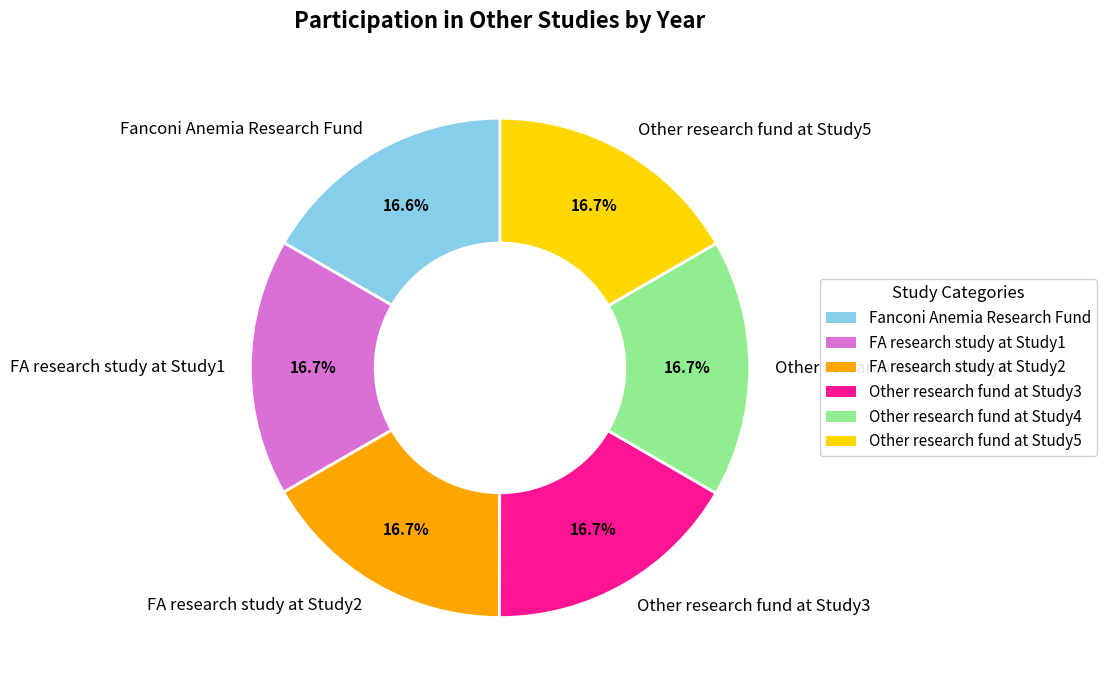

Do Other research fund at Study5 and FA research study at Study1 together represent more than half of the pie?

No